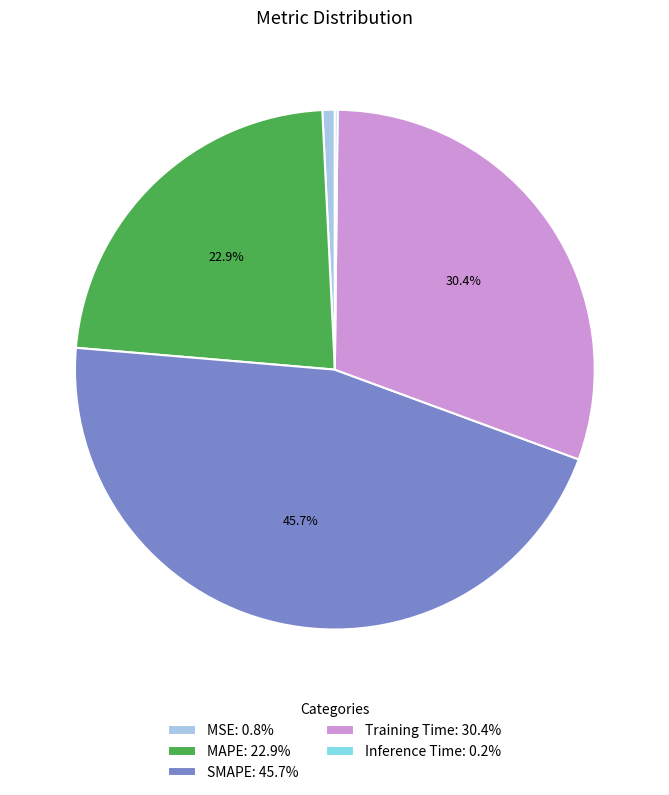

Which slice is the largest?

SMAPE